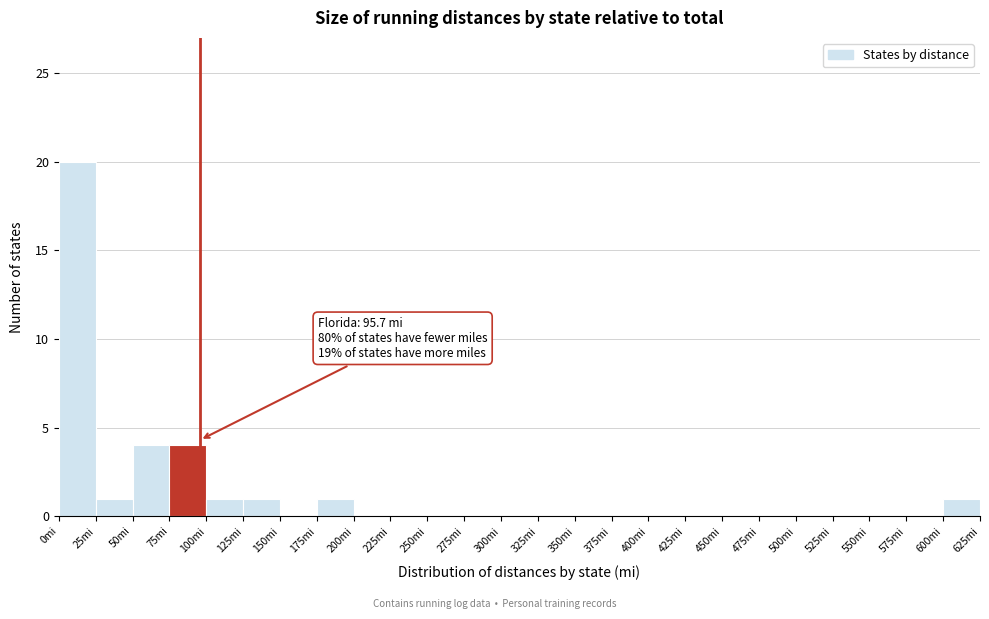

Over which range of the x-axis is the bar tallest?

0 to 25